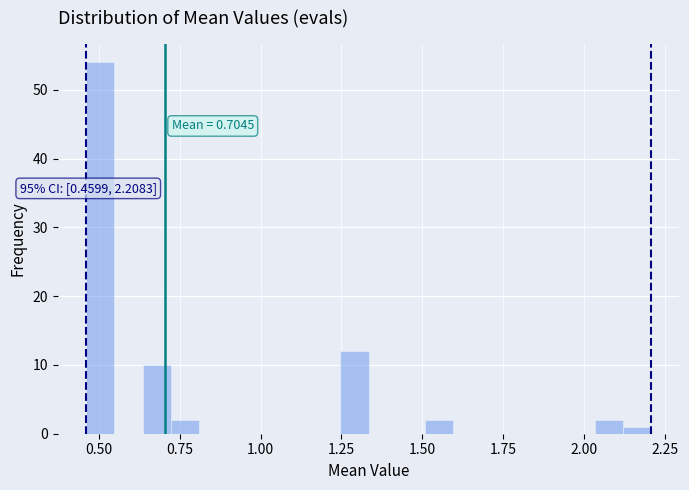

Around what value on the x-axis is the tallest bar? Give the approximate position of its centre, as read against the axis.

0.50